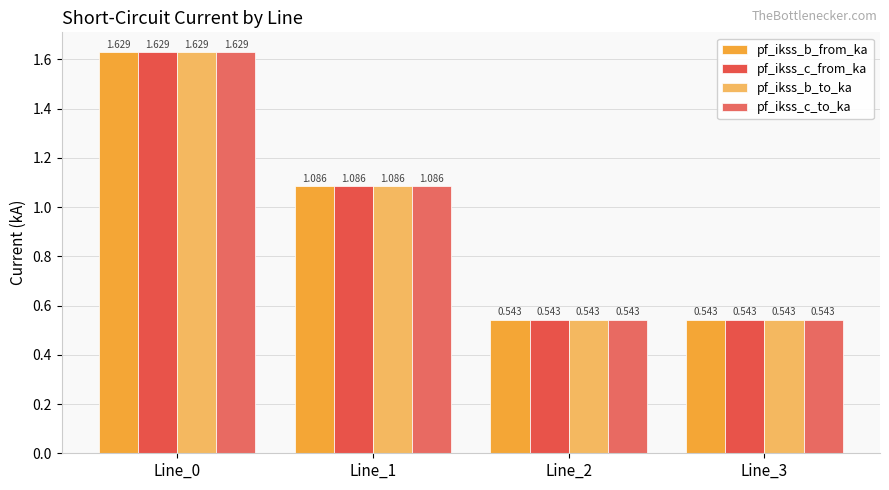

How many series are shown in this chart?

4